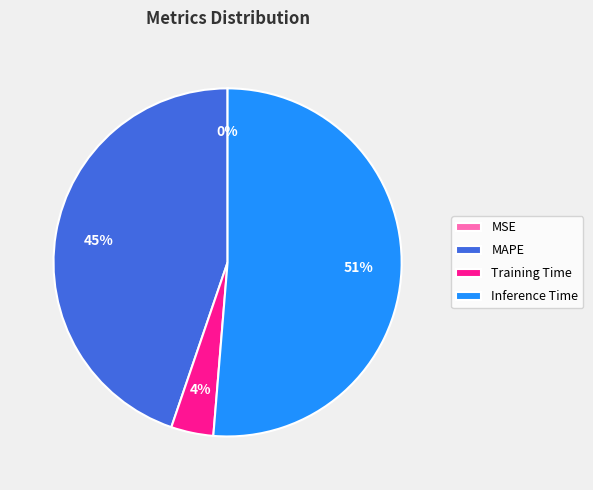

Between Inference Time and MAPE, which is larger?

Inference Time